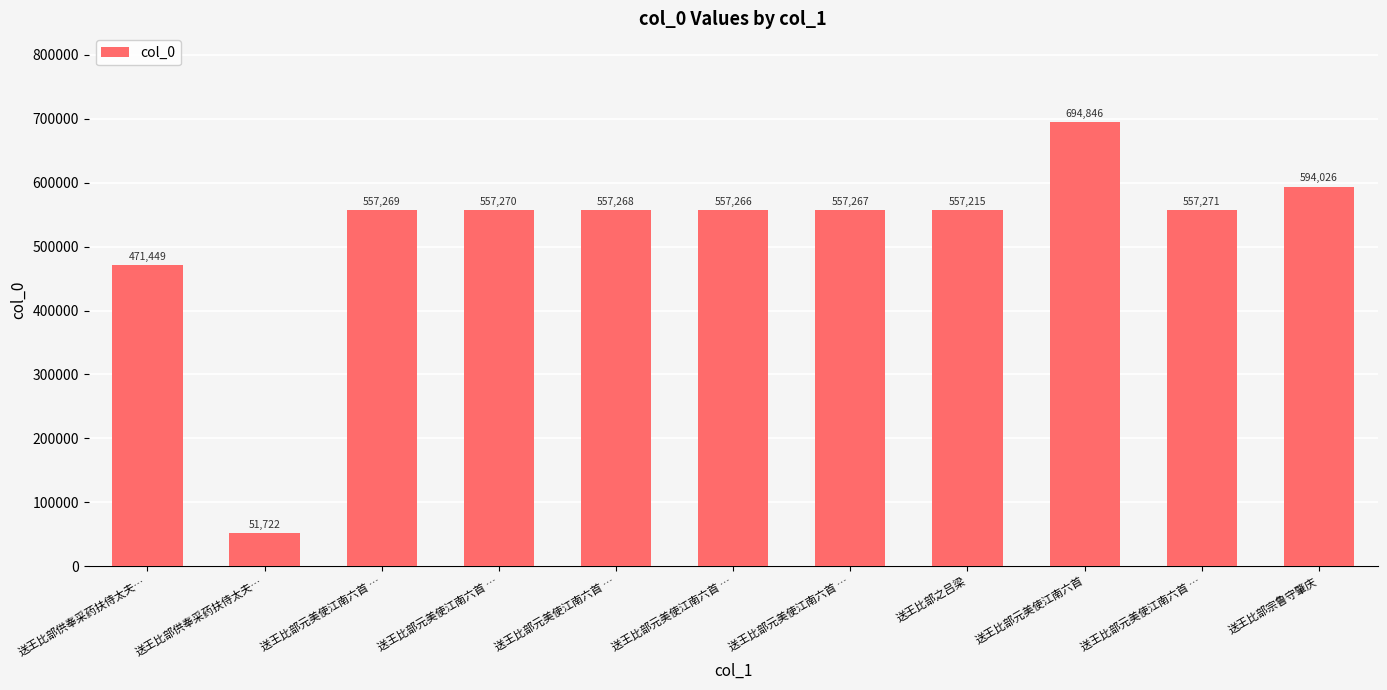

How many distinct data groups are displayed?

1